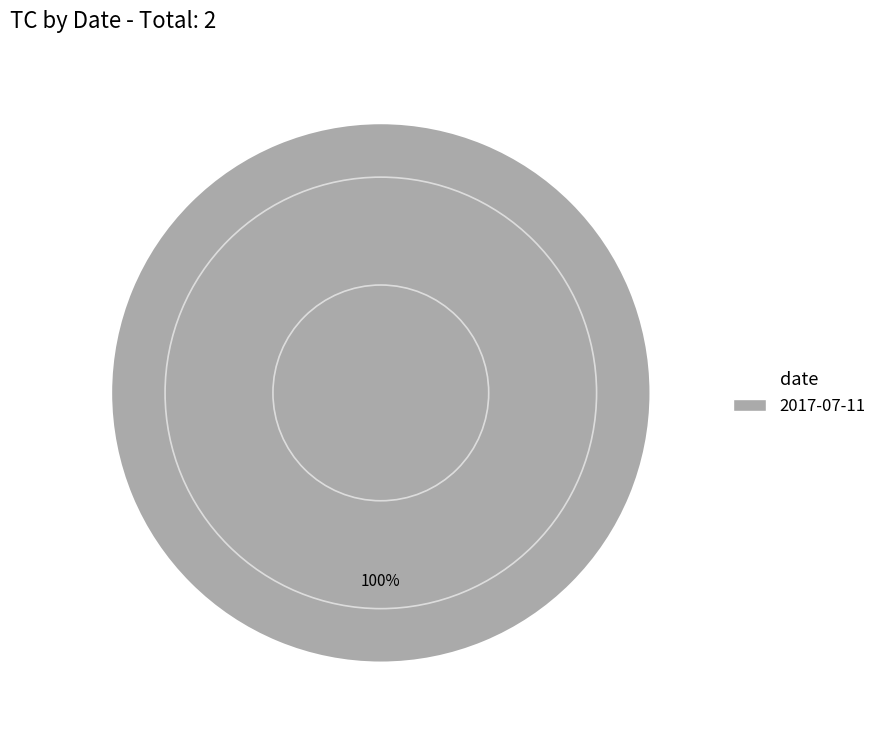

Is it true that 2017-07-11 is 100% of the pie?

True